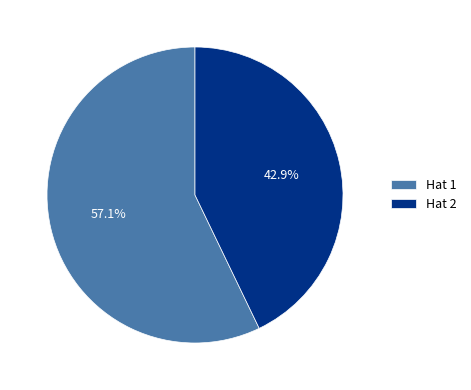

Rank the categories by value from highest to lowest.

Hat 1, Hat 2